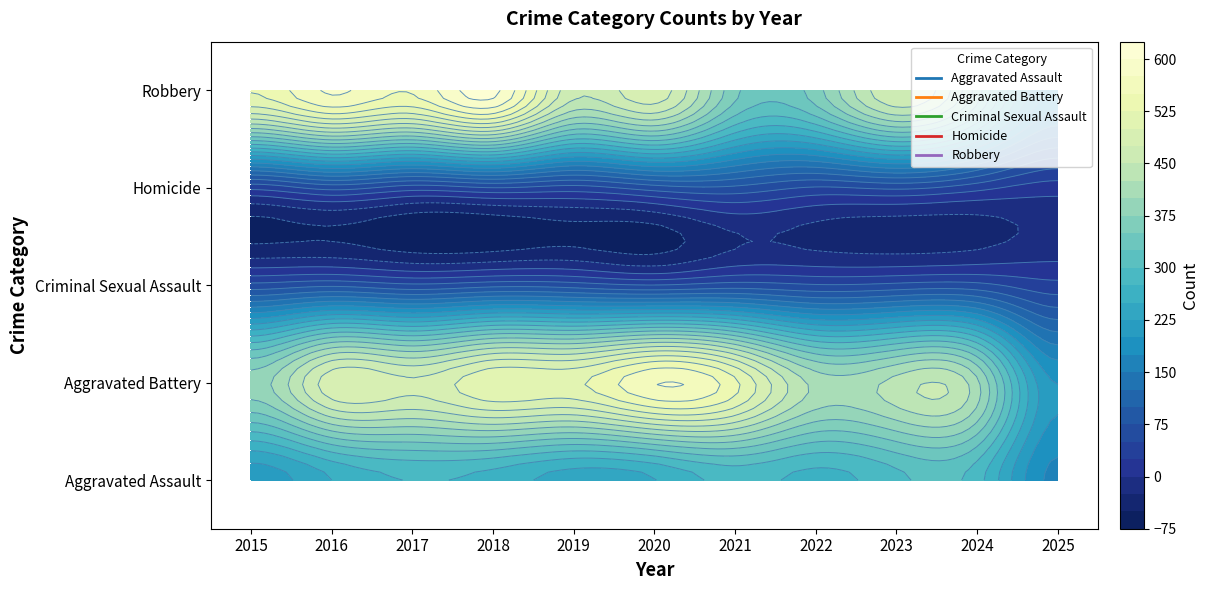

What is the average value of the Aggravated Assault series?

253